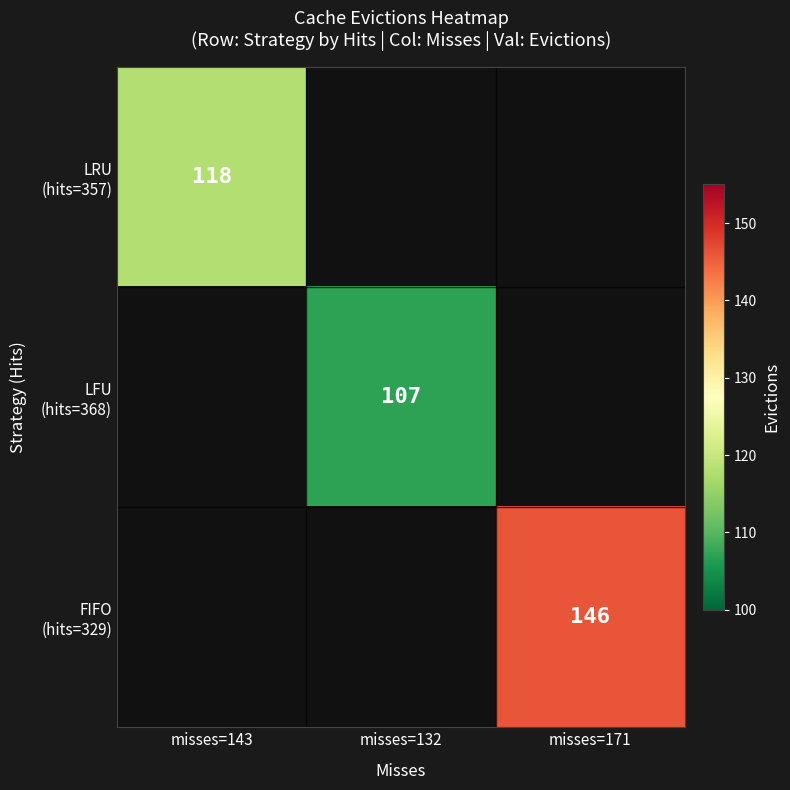

How many categories are shown in the chart?

3